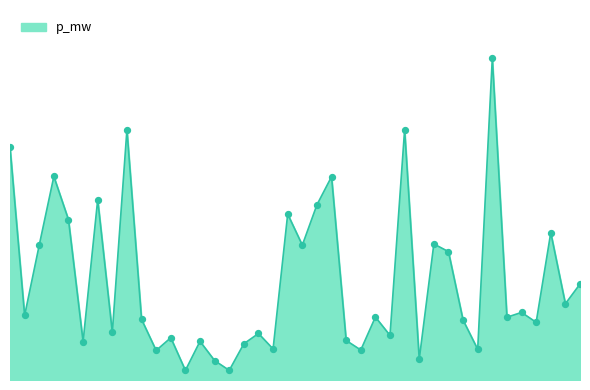

Does the chart have visible grid lines?

No